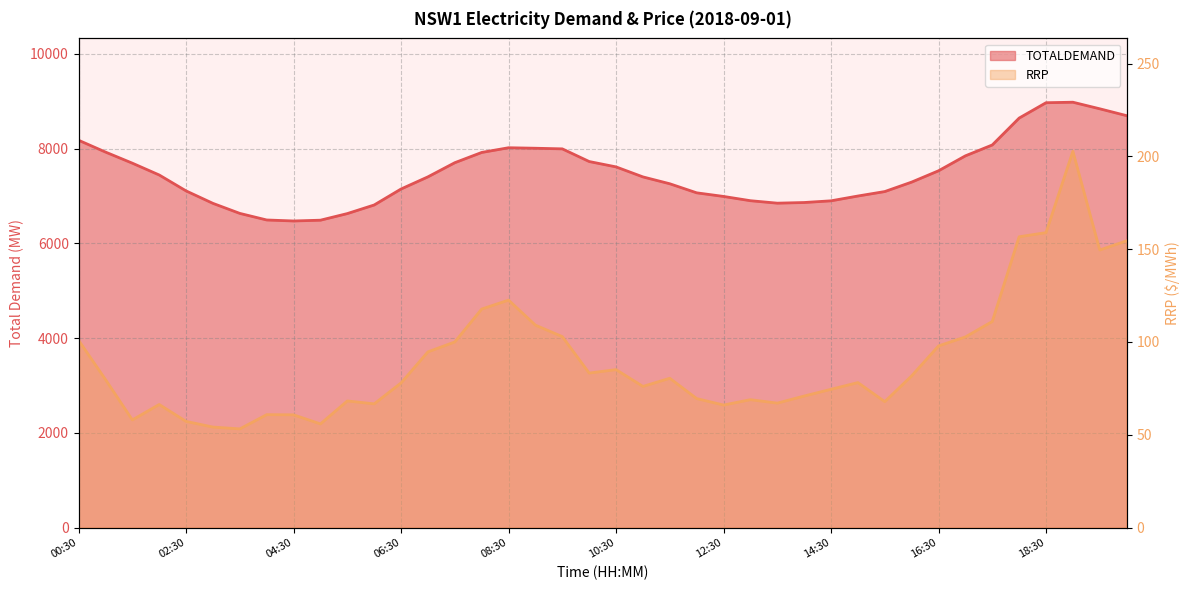

At how many categories does at least one series exceed 7929?

10